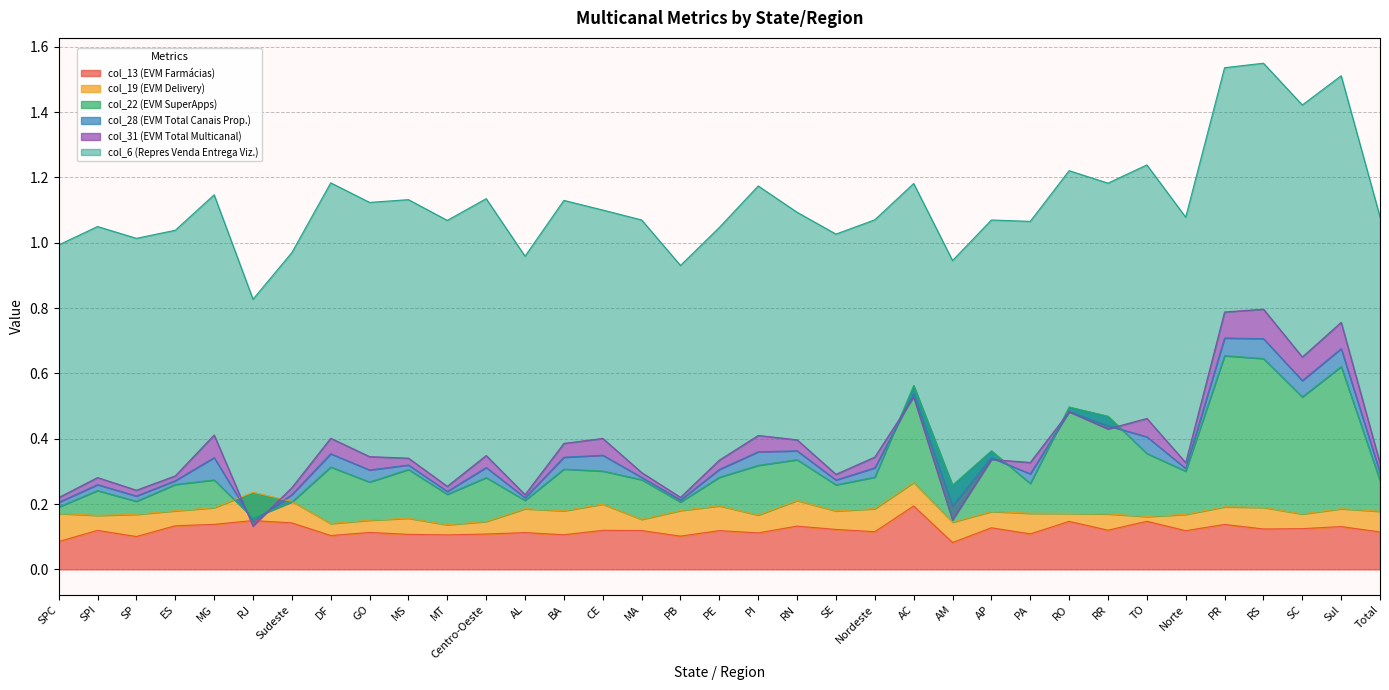

Which has a higher value, Centro-Oeste or MS?

Centro-Oeste